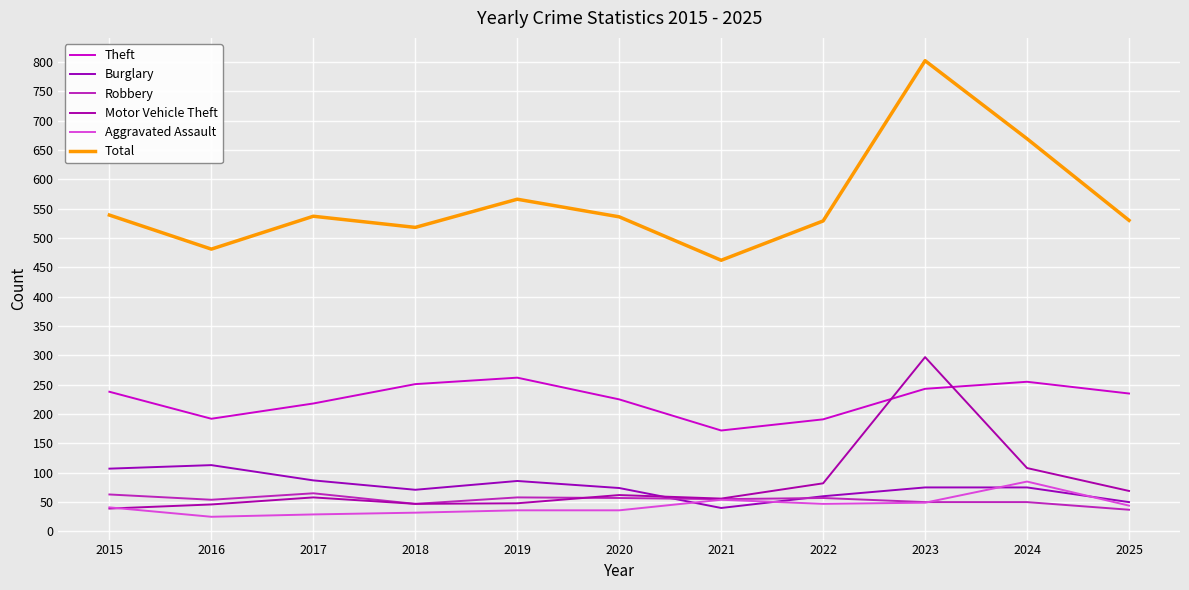

Which has a higher value, 2025 or 2018?

2018